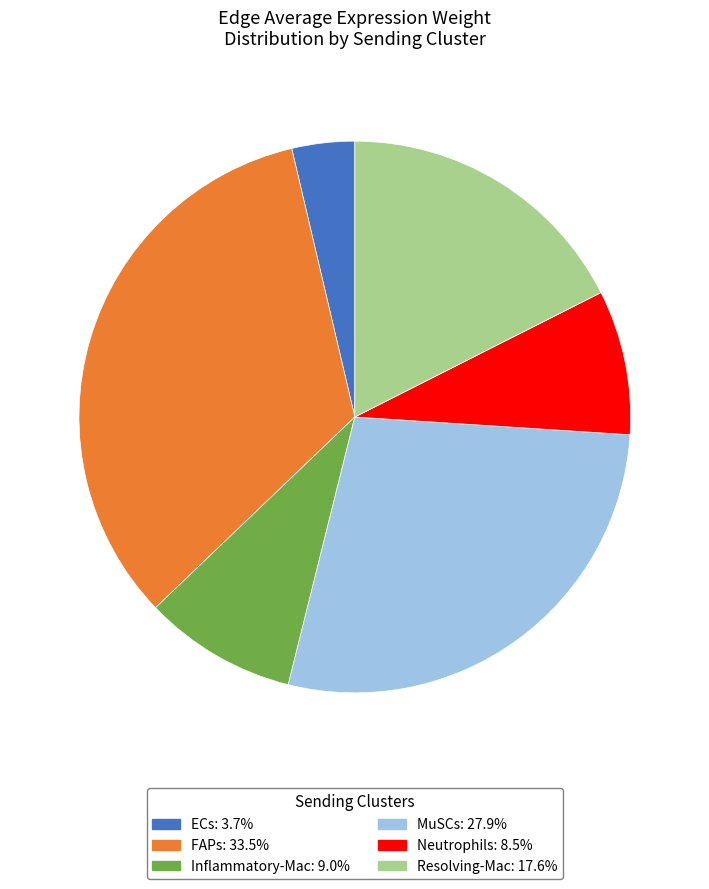

How many slices are in this pie chart?

6